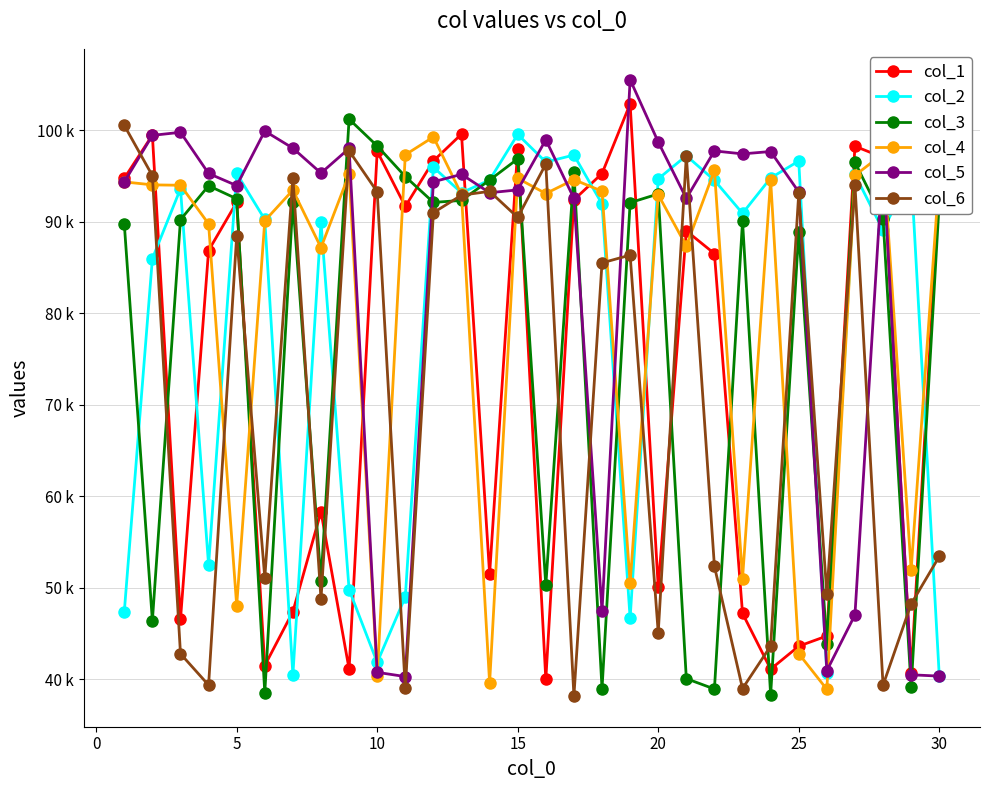

Is this an area chart (filled region under the line)?

No